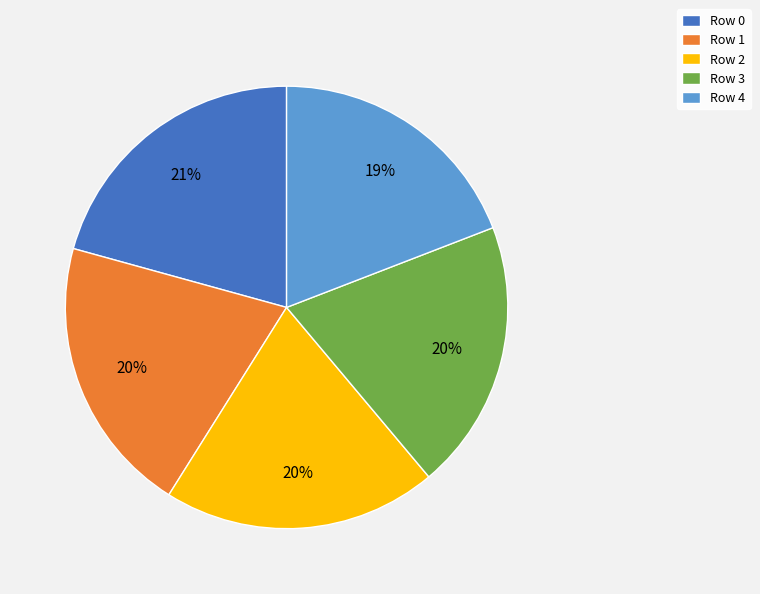

To the nearest percent, what is the difference between the Row 4 and Row 1 slice percentages?

1%